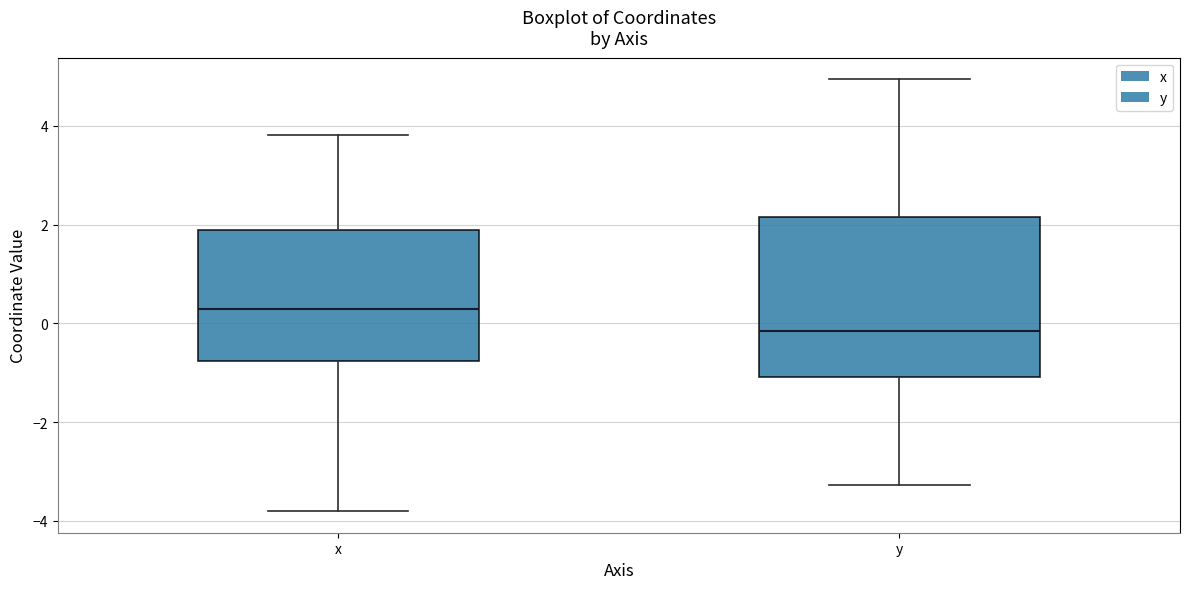

Reading left to right, transcribe this box plot: for each box, give where its median line is, the range the box spans, and where its two whiskers end, as read against the y-axis. The values are not printed on the chart, so give them approximately, as read against the axis.

x: median 0.2, box -0.8 to 1.8, whiskers -3.8 to 3.8
y: median -0.2, box -1.0 to 2.2, whiskers -3.2 to 5.0